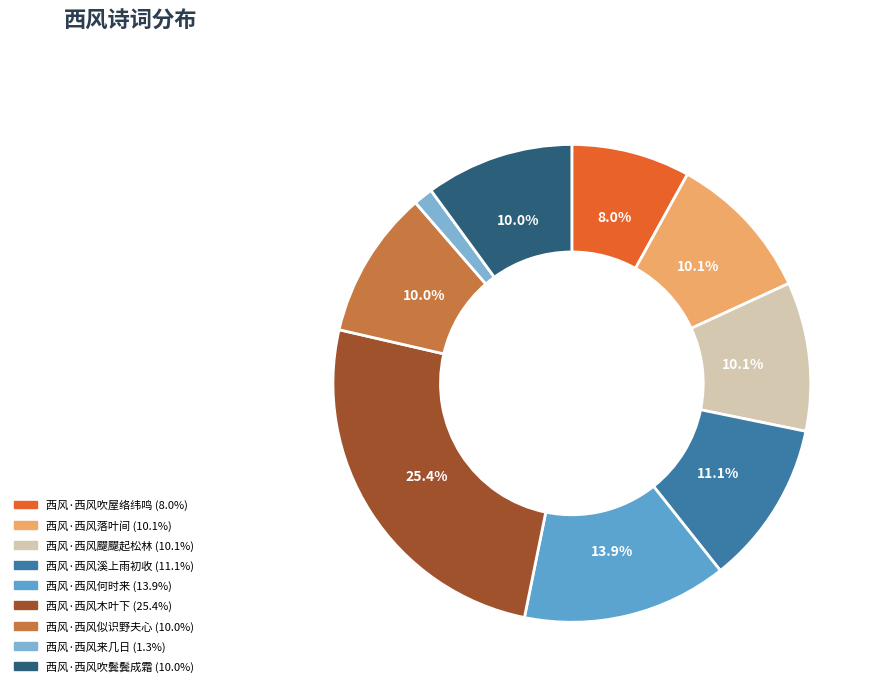

How many slices are in this pie chart?

9